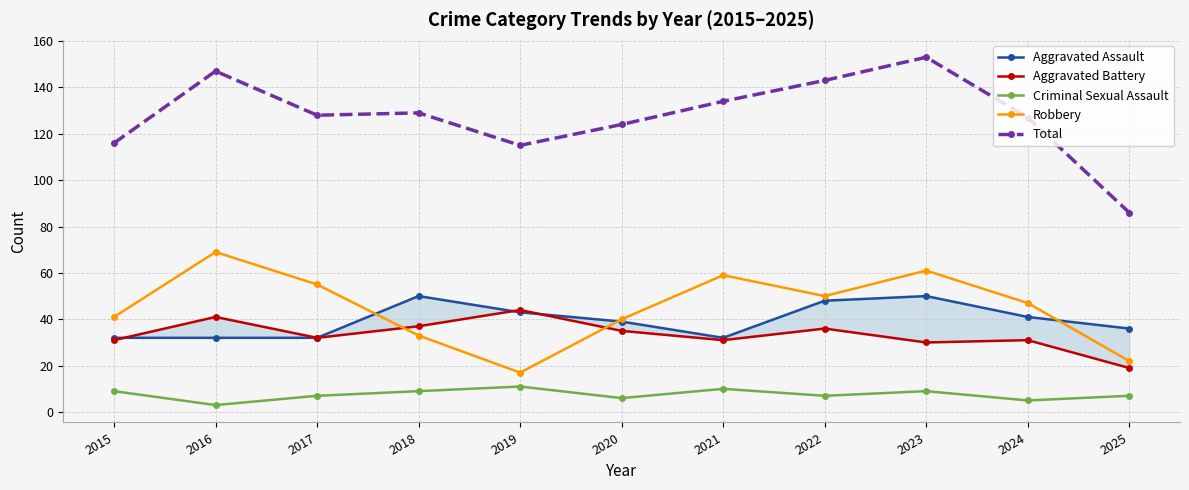

True or false: Total and Robbery intersect in this chart.

False